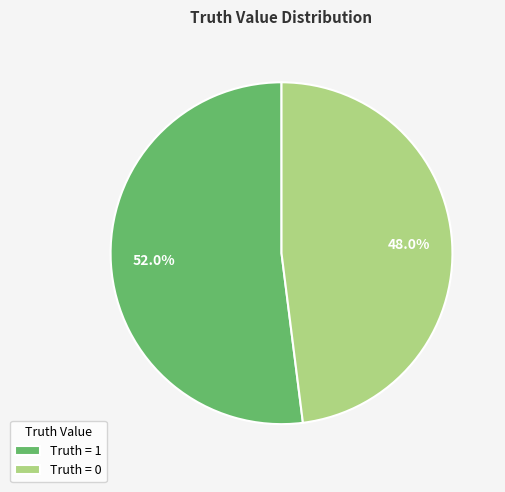

What percentage do Truth = 0 and Truth = 1 together represent?

100.0%